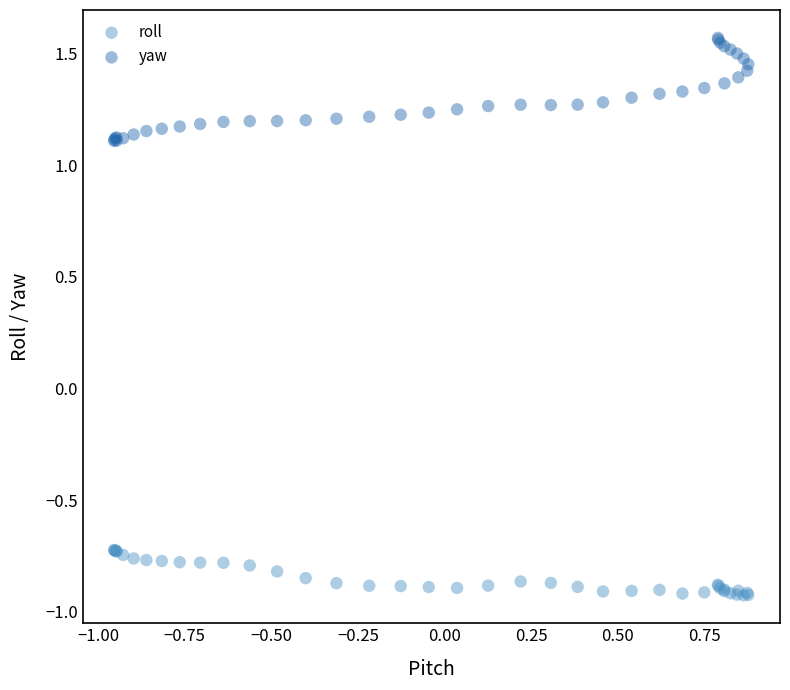

Which series has the largest Y range (max minus min)?

yaw